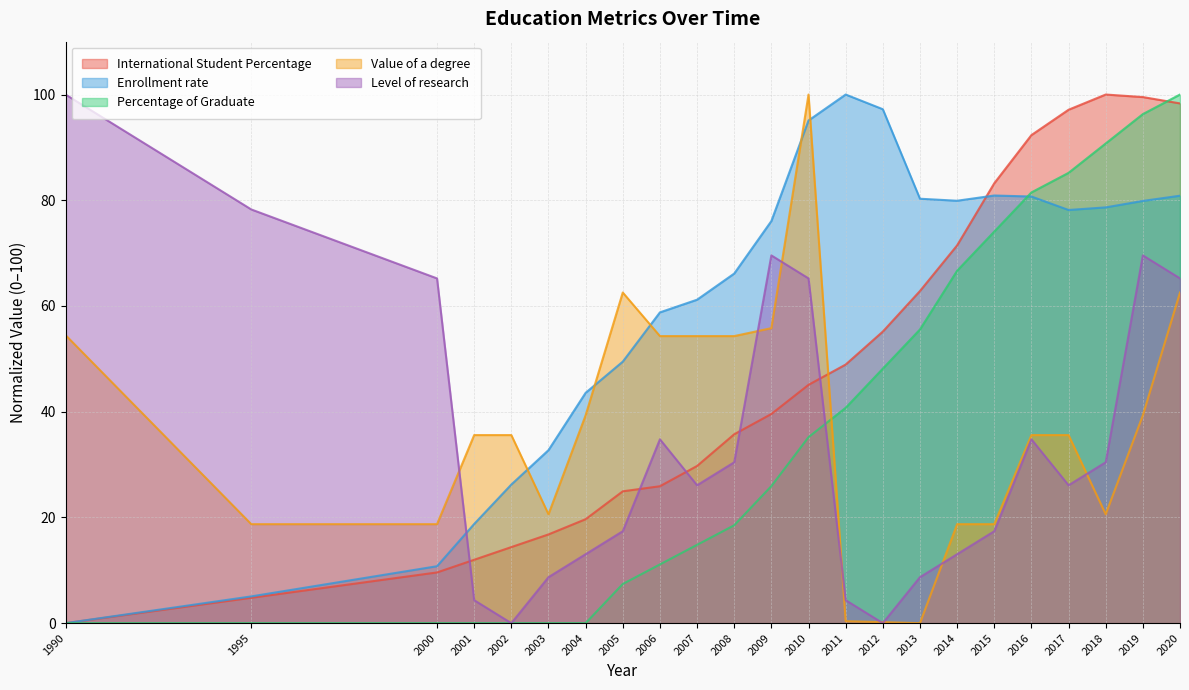

What is the difference between the Enrollment rate values at 2009 and 2006?

17.3